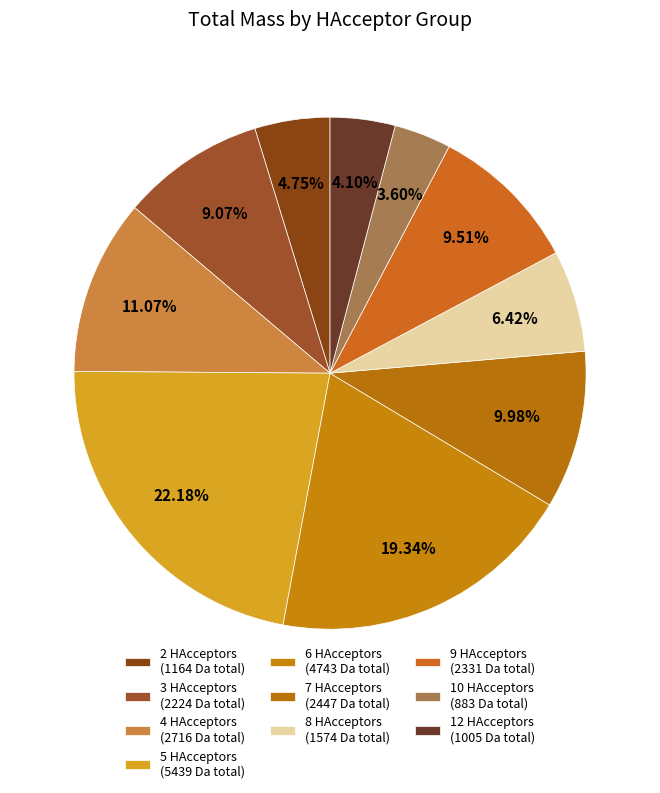

Count the number of slices in the pie.

10